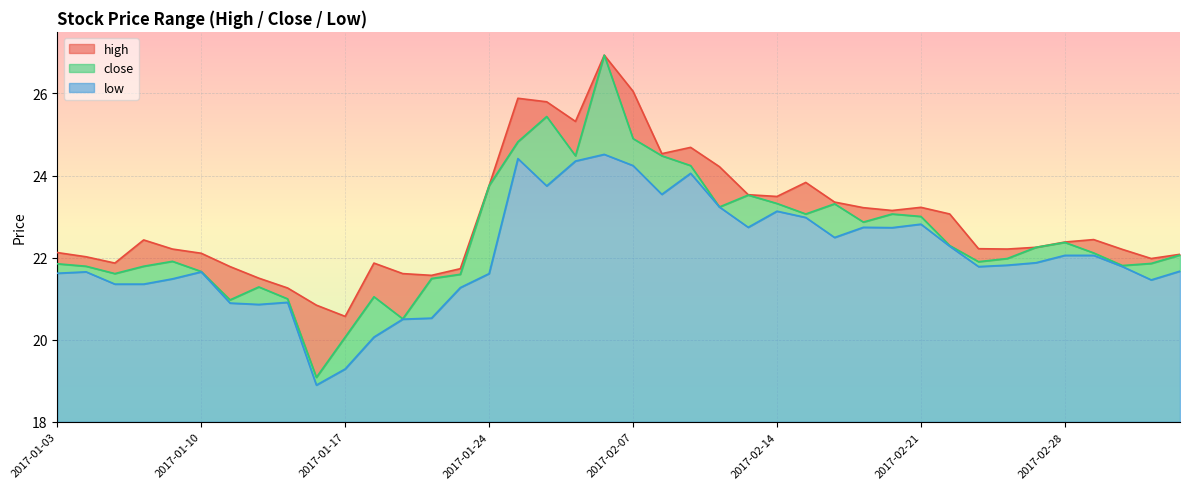

What is the difference between the high values at 2017-01-17 and 2017-01-12?

0.9